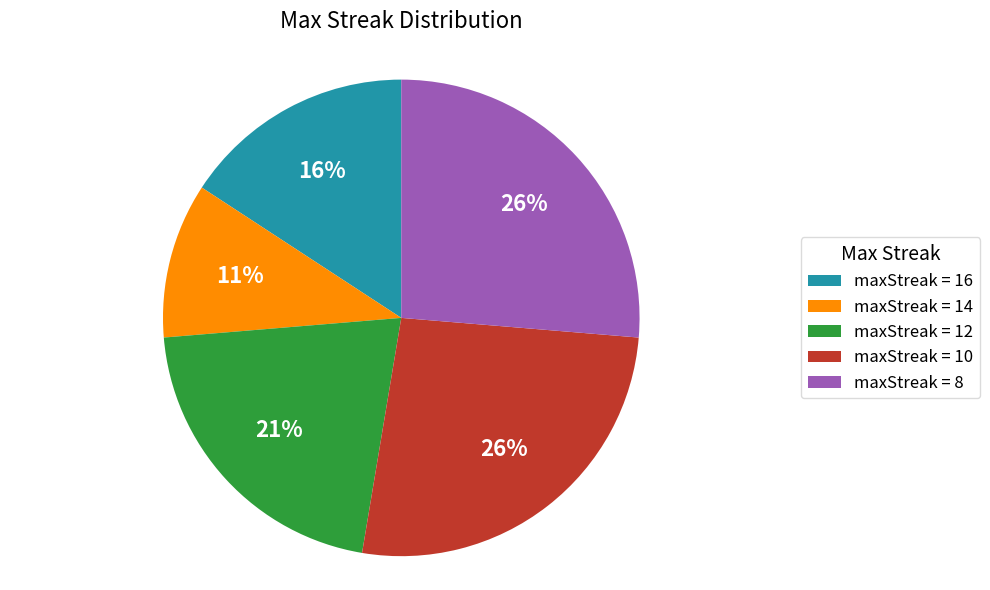

What percentage is the maxStreak = 8 slice, to the nearest percent?

26%